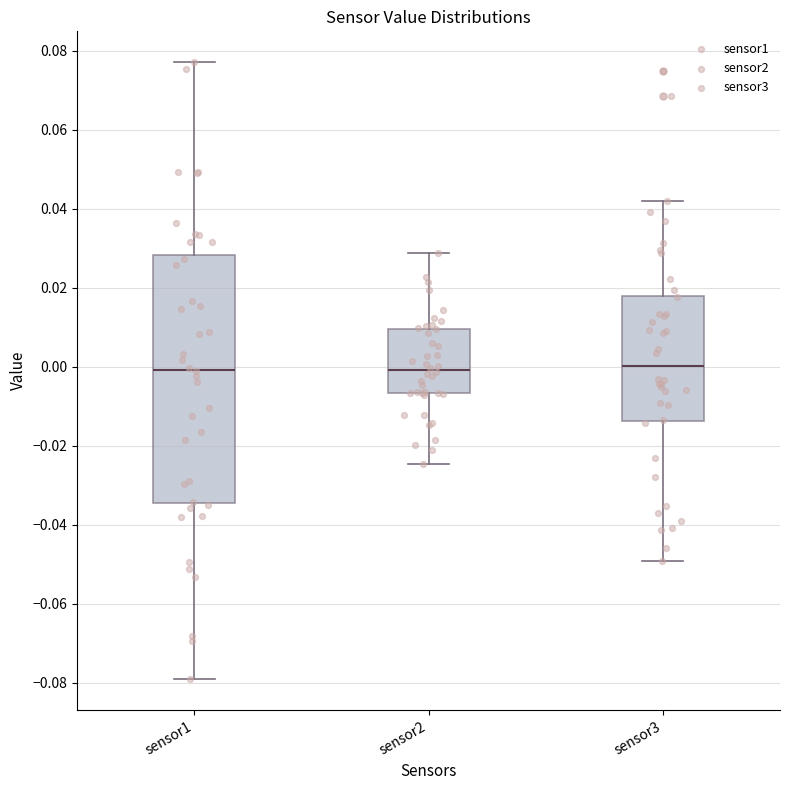

Reading left to right, read every box against the y-axis: the position of its median line, the range the box covers, and the ends of its whiskers. The values are not printed on the chart, so give them approximately, as read against the axis.

sensor1: median 0.000, box -0.034 to 0.028, whiskers -0.080 to 0.078
sensor2: median 0.000, box -0.006 to 0.010, whiskers -0.024 to 0.028
sensor3: median 0.000, box -0.014 to 0.018, whiskers -0.050 to 0.042